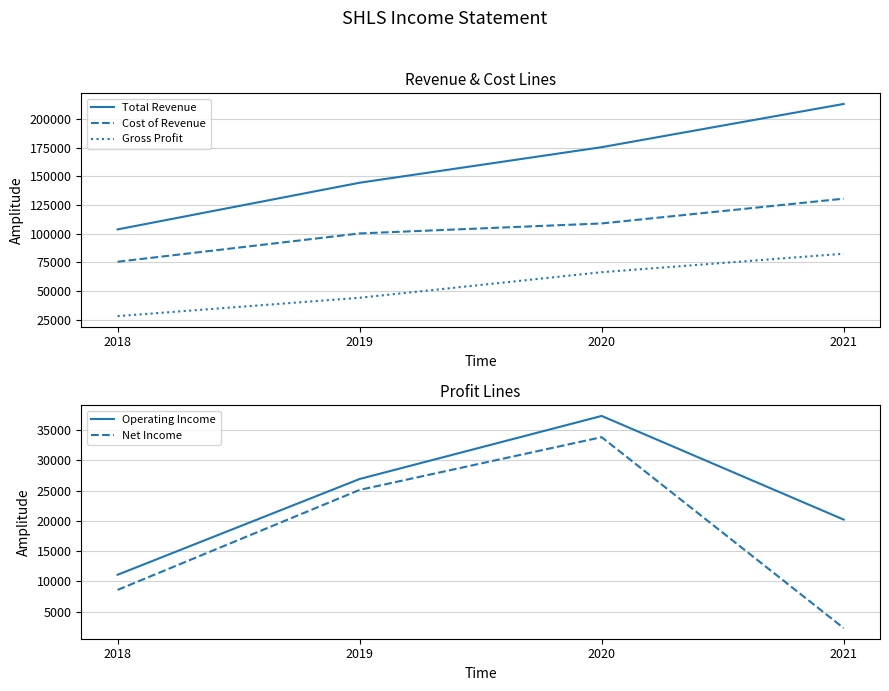

Which category has the lowest value in the Operating Income series?

2018